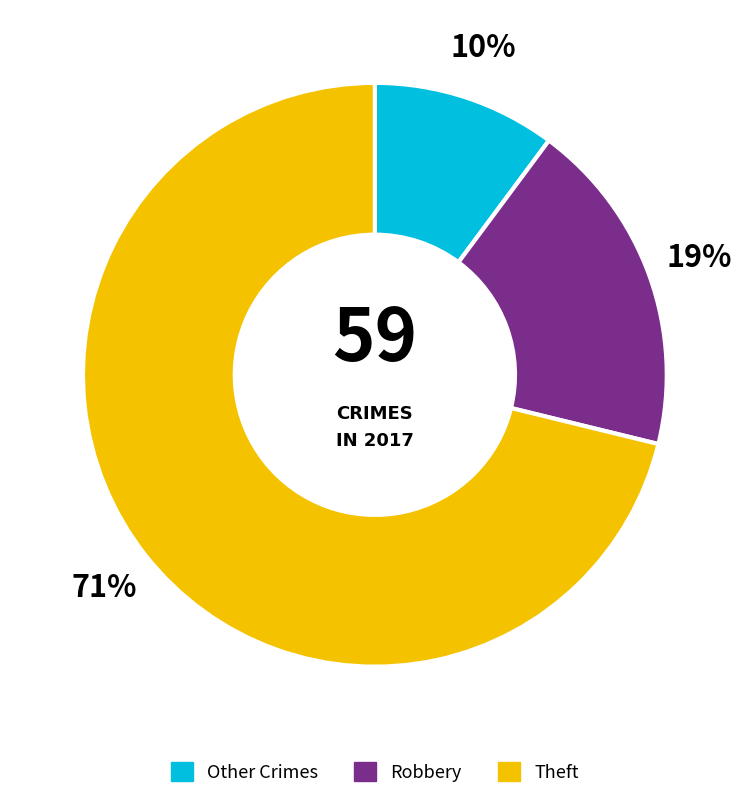

To the nearest percent, what is the difference between the largest and smallest slice percentages?

61%